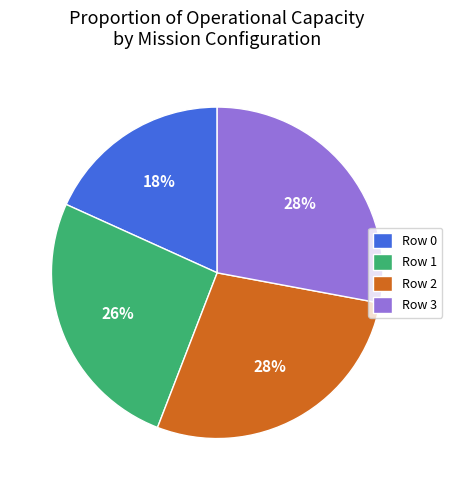

How many slices are in this pie chart?

4